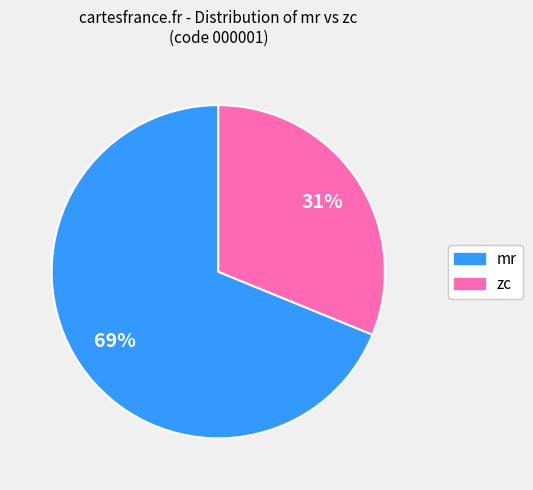

Combined, do zc and mr account for over 50%?

Yes